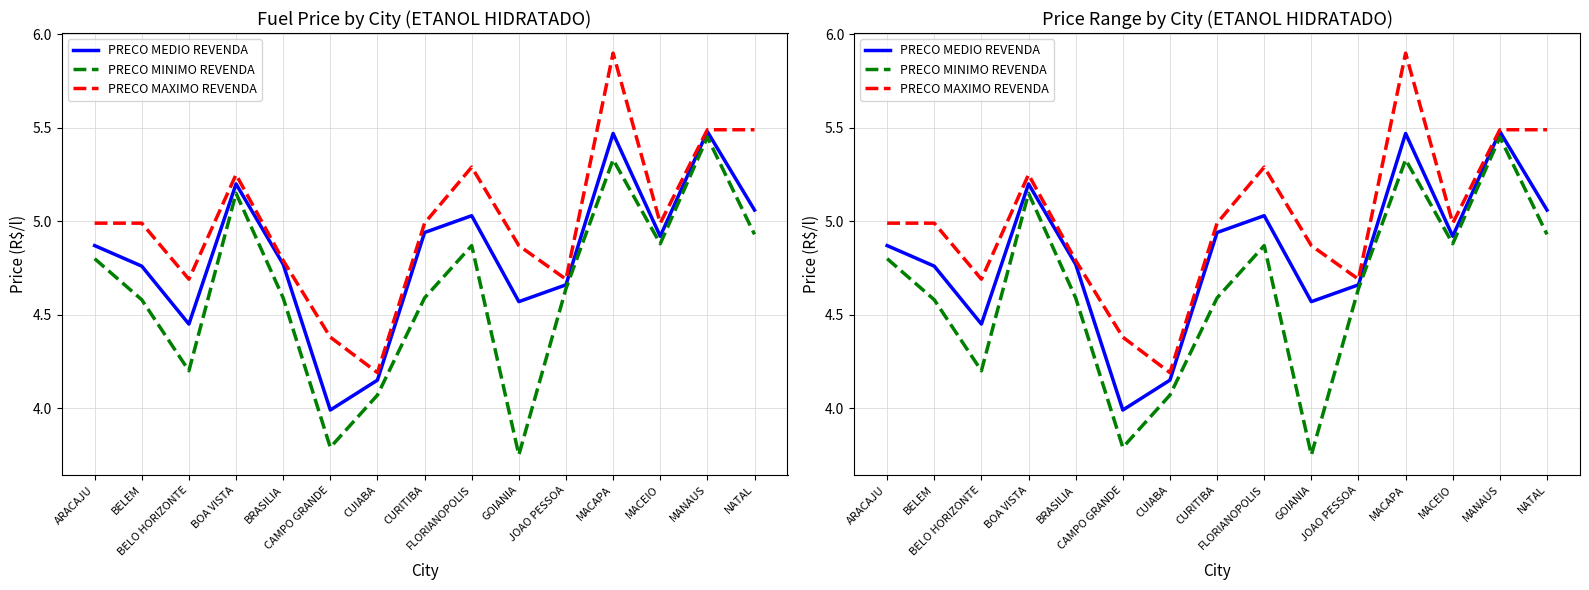

True or false: PRECO MAXIMO REVENDA and PRECO MINIMO REVENDA cross at least once.

False